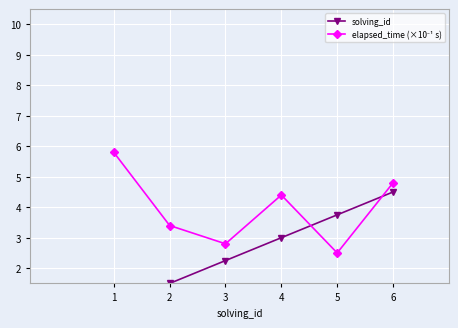

Which has a higher value, 5 or 2?

5